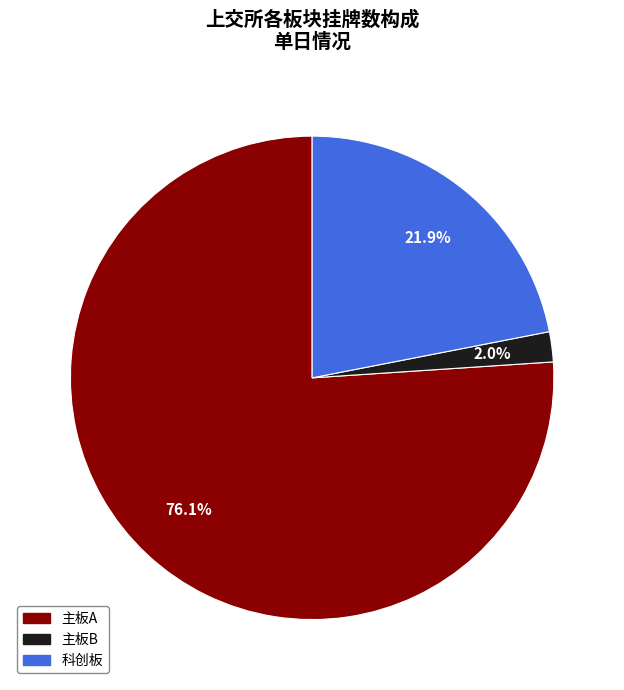

Is there a majority slice in this chart?

Yes